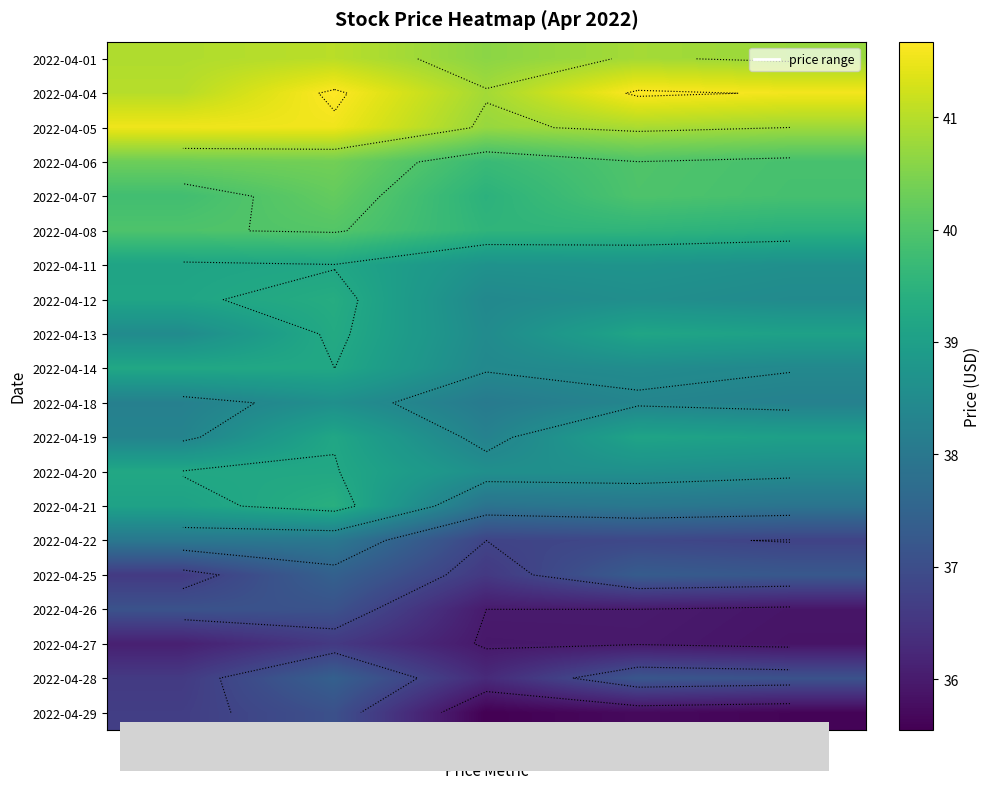

Count the number of data series in this chart.

20